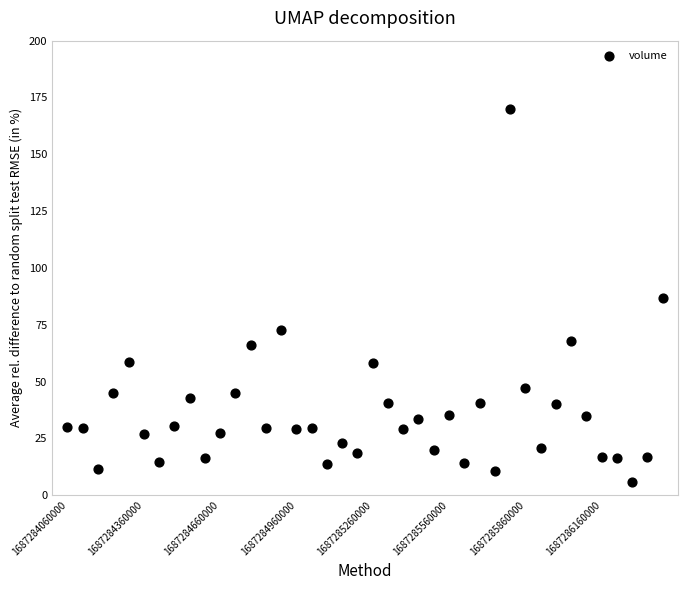

What is the range of Y values (max minus min)?

164.1